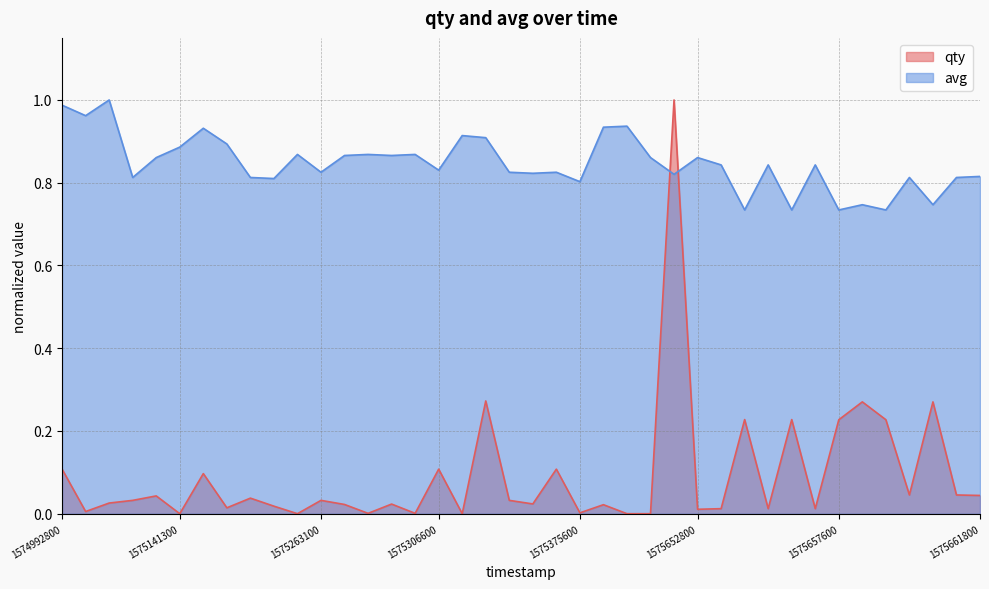

Which series has the largest total across all categories?

avg